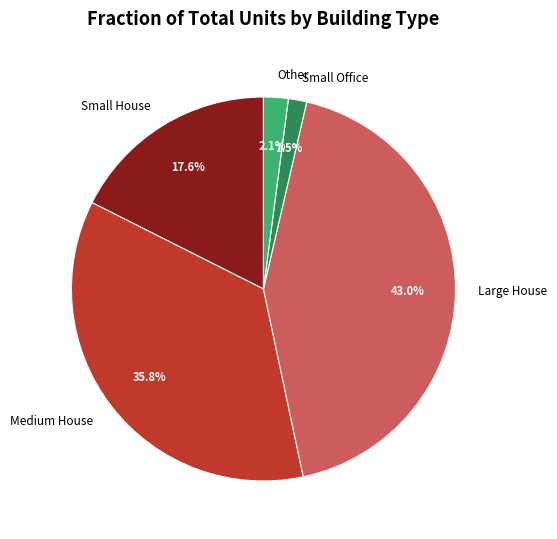

Does any single category account for the majority?

No